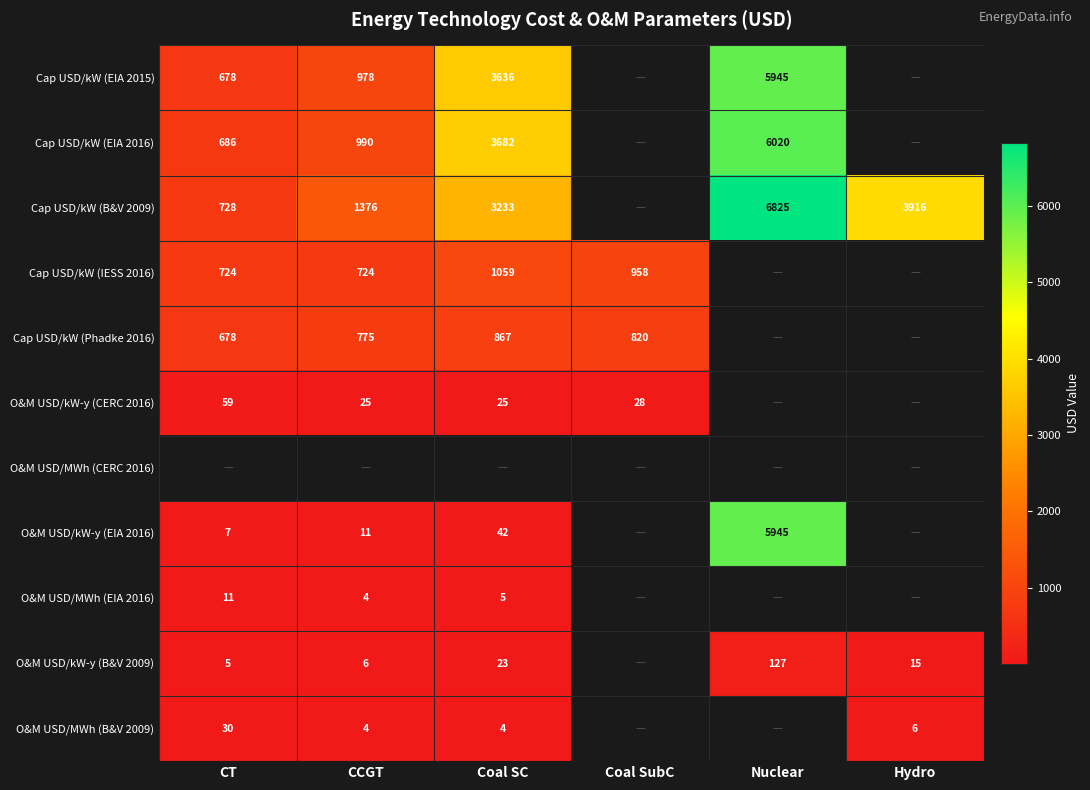

True or false: Cap USD/kW (EIA 2015) has a value of 678 at CT.

True